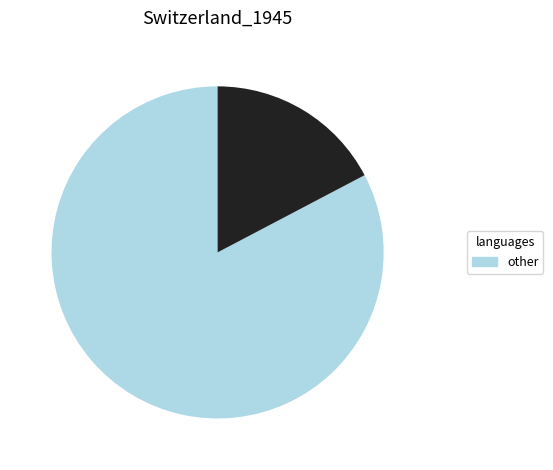

Is there a majority slice in this chart?

Yes